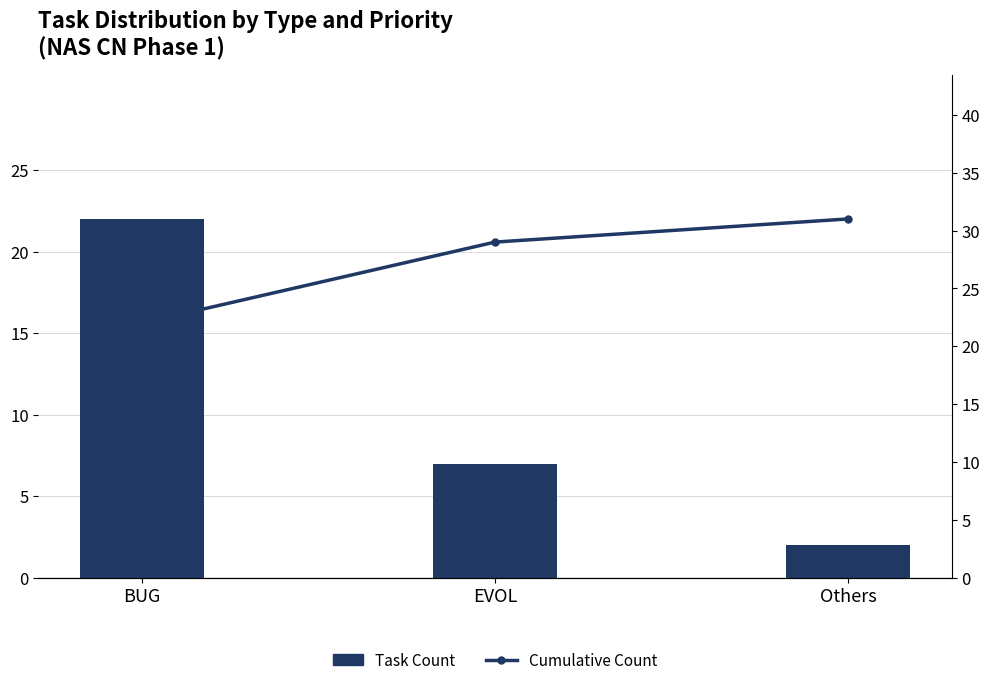

Rank the series by their maximum value, from lowest to highest.

Task Count, Cumulative Count